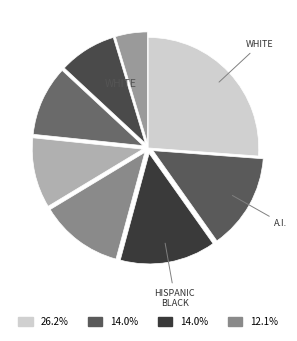

How many slices are in this pie chart?

8